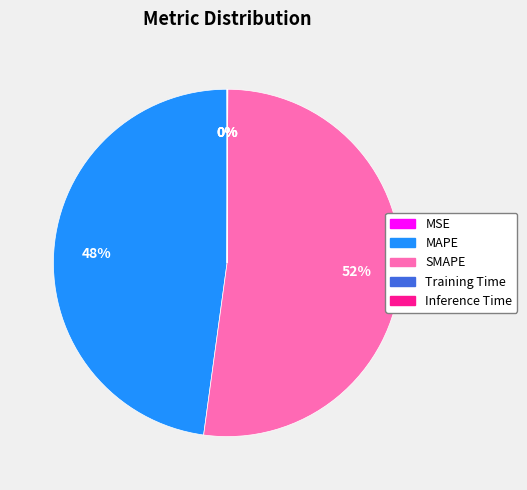

What percentage is the MAPE slice, to the nearest percent?

48%